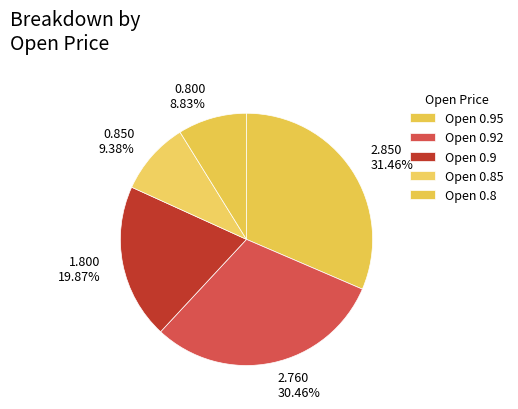

What is the ratio of the value at 2.760 30.46% to the value at 2.850 31.46%?

1.0